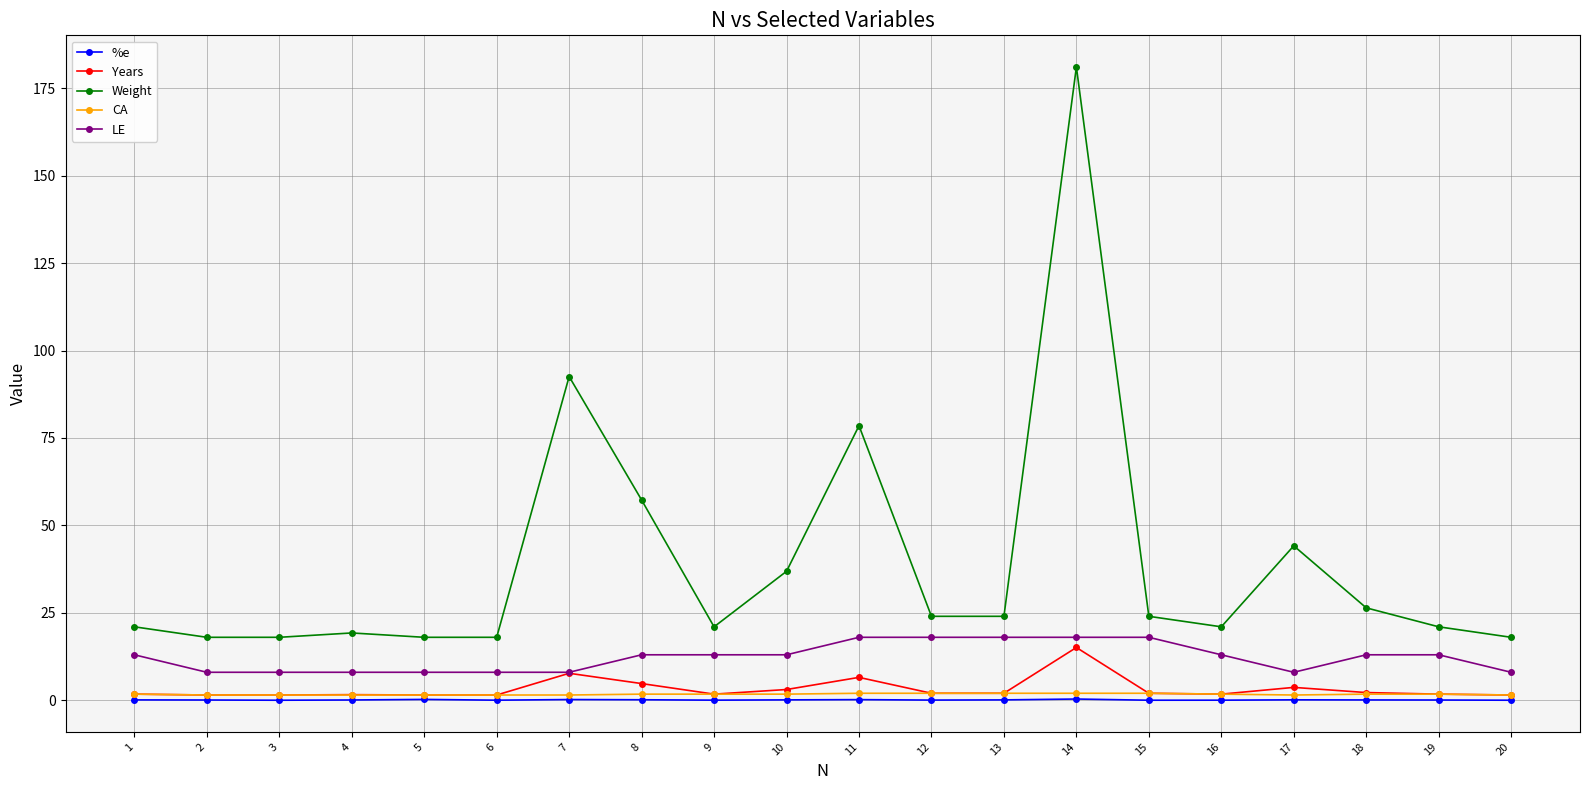

Which category has the highest value in the Weight series?

14